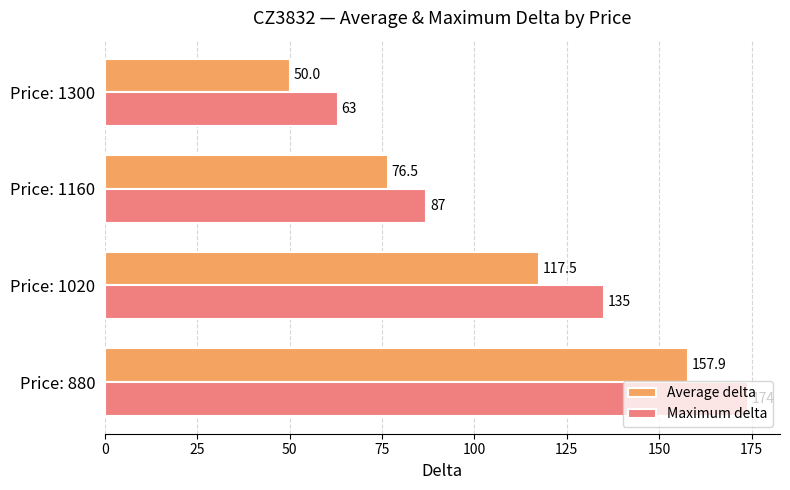

What is the difference between the Maximum delta values at Price: 1020 and Price: 880?

39.0